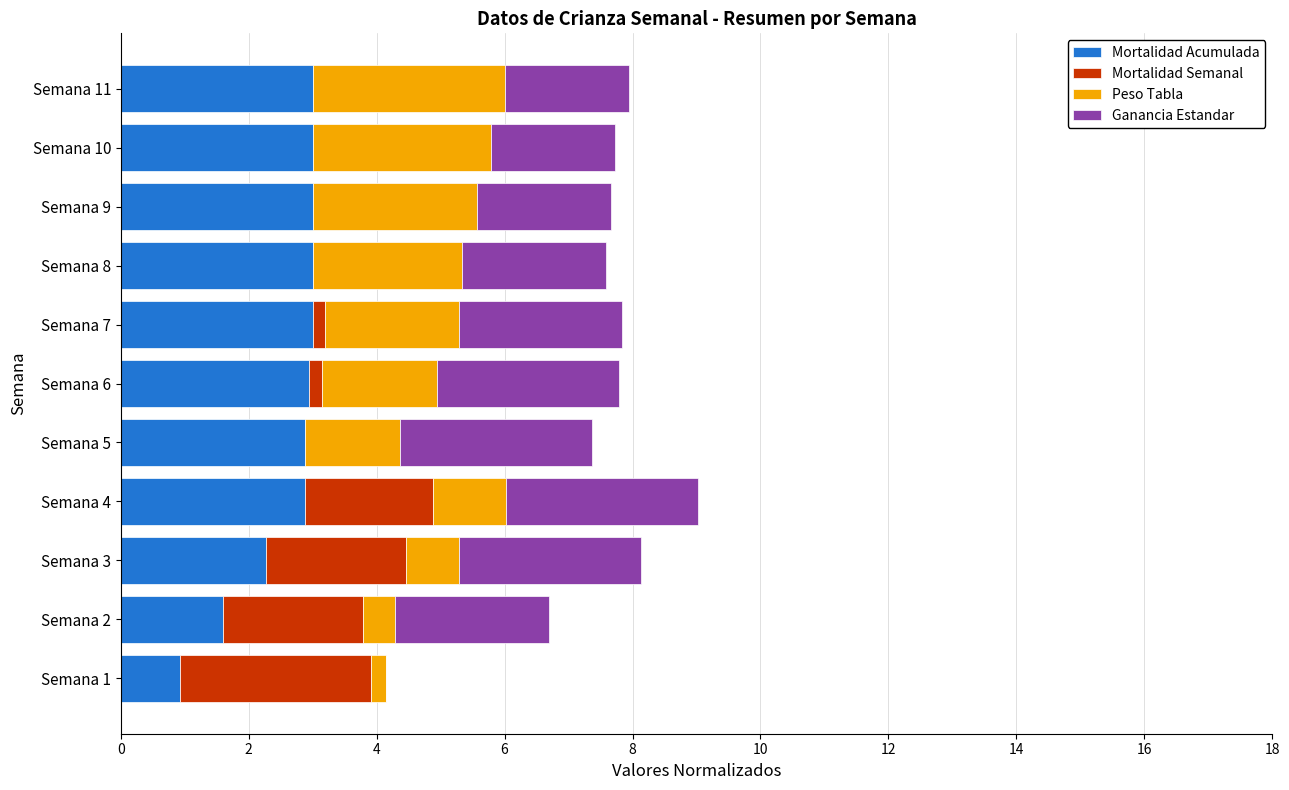

The value of Mortalidad Acumulada at Semana 1 is 0.9. True or false?

True